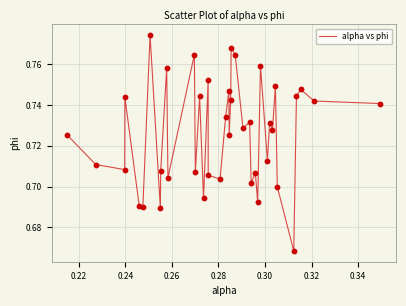

How many lines are shown in the chart?

1